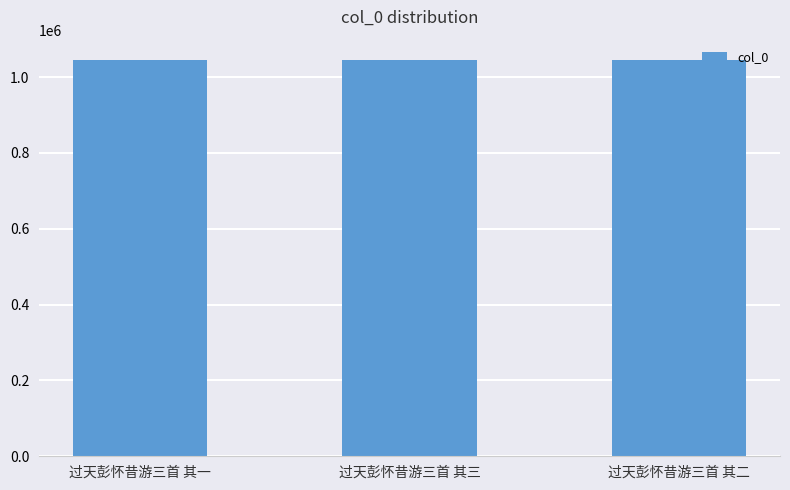

What is the minimum value shown in the chart?

1046134